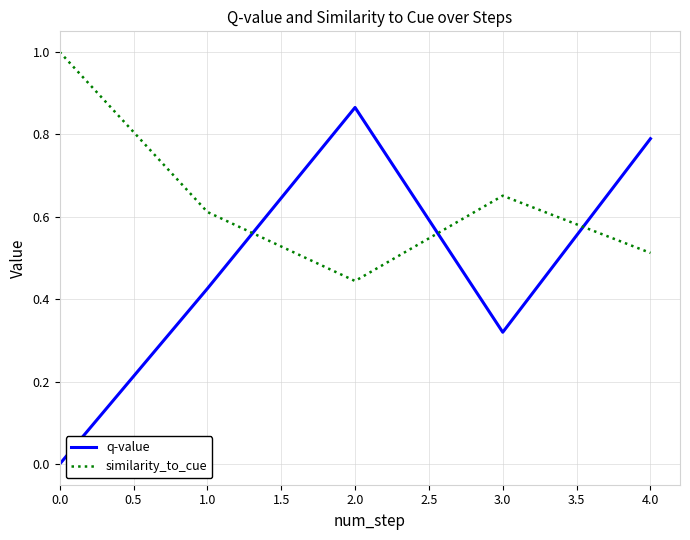

Which series has the widest spread of values?

q-value